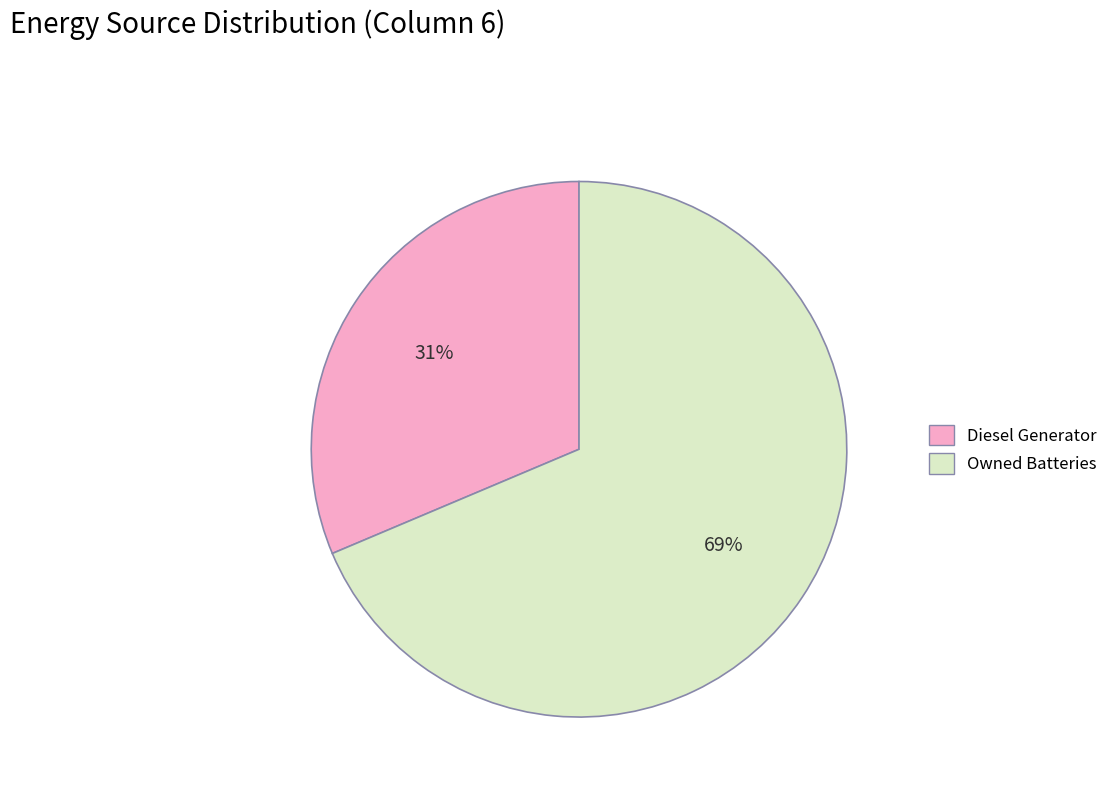

To the nearest percent, what is the average slice percentage?

50%